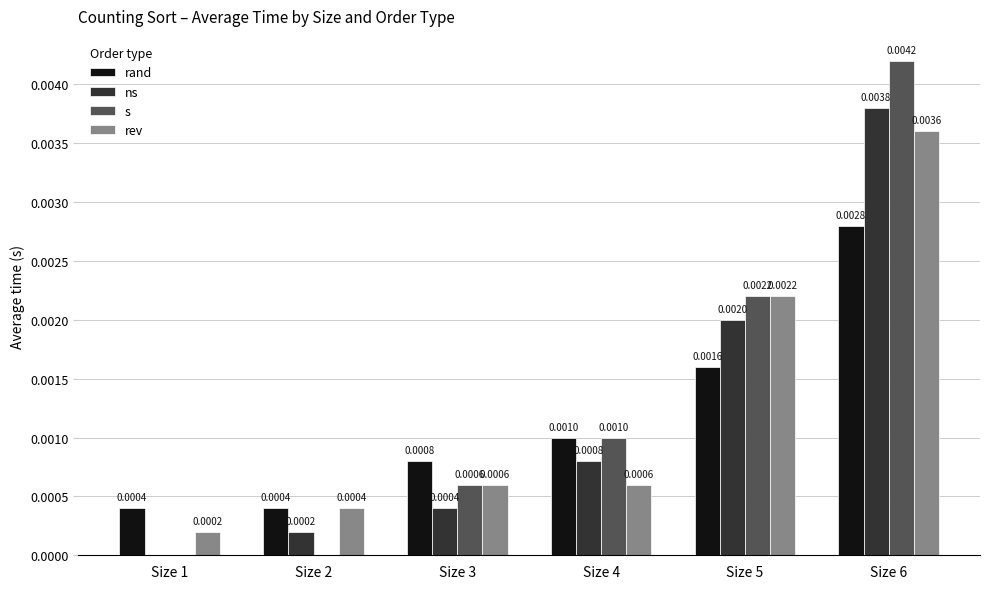

Which series has the largest total across all categories?

s